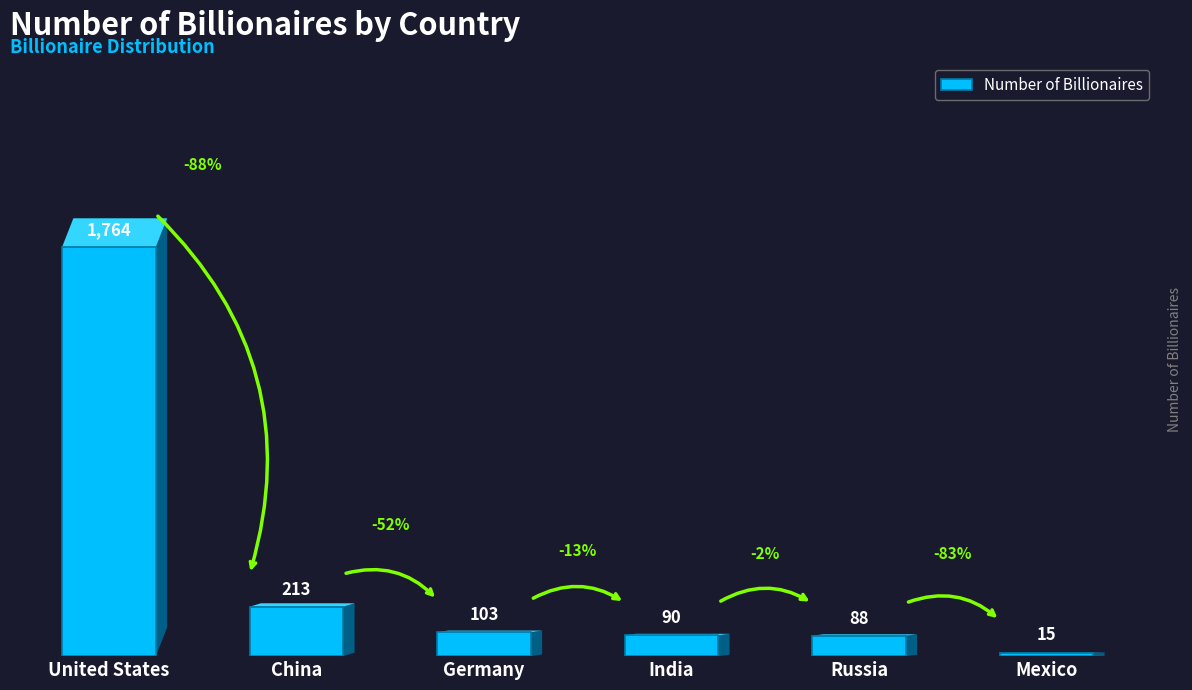

Where does the data first go above 103?

United States